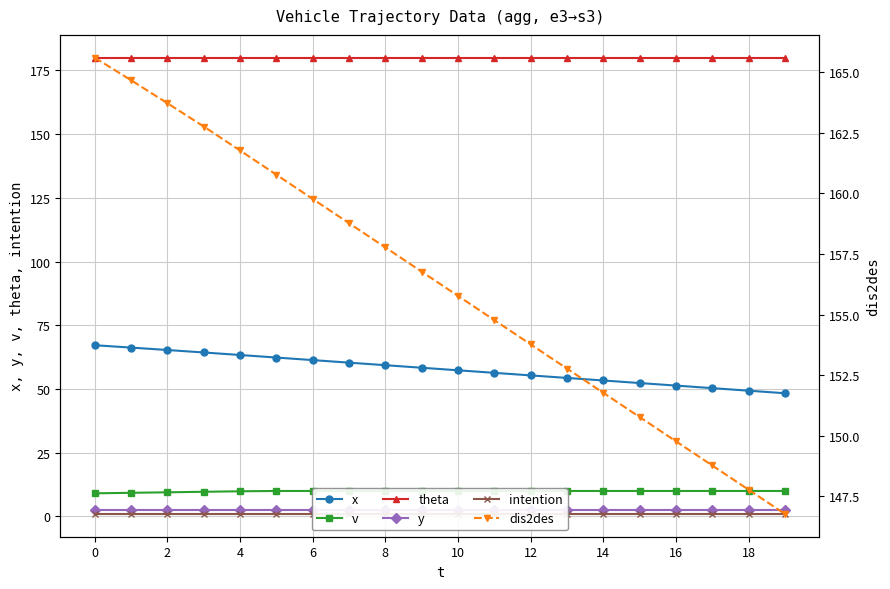

At 11, list the series in order from smallest to largest.

intention, y, v, x, dis2des, theta